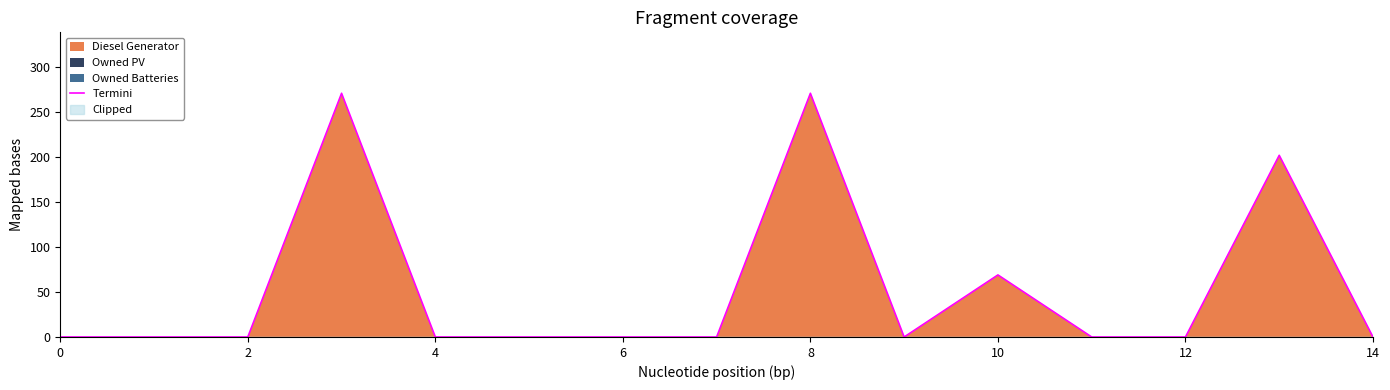

What is the label of the 15th point from the left?

14